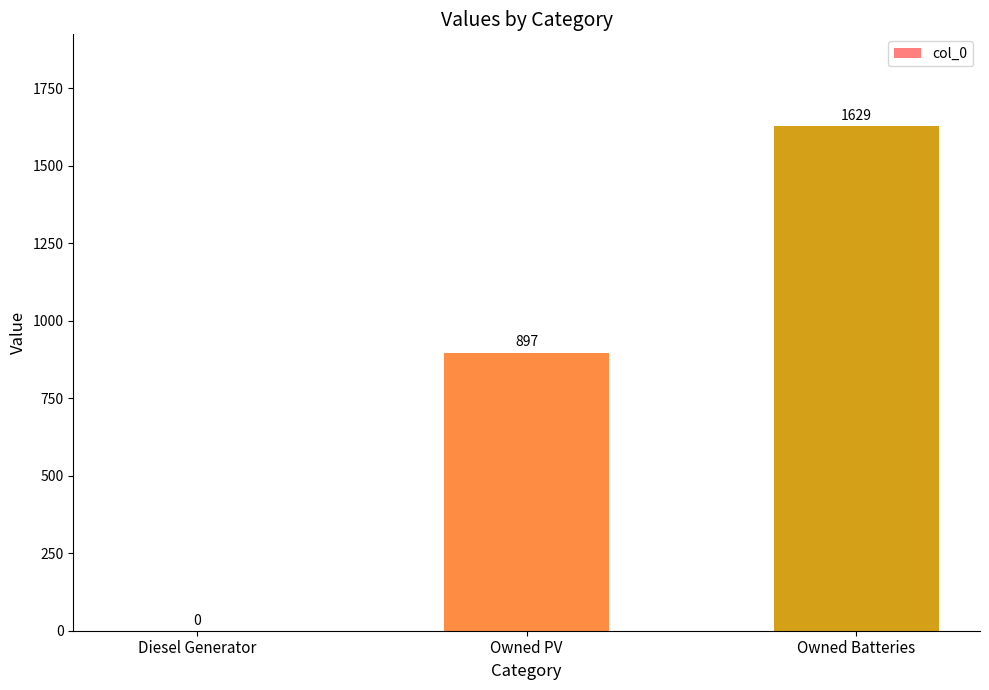

What is the change in value from Diesel Generator to Owned PV?

+897